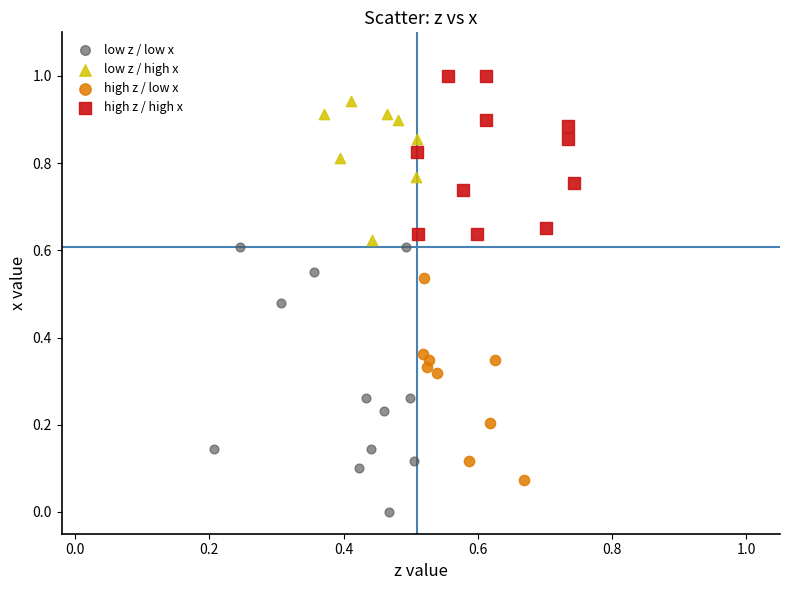

Which series has the largest Y range (max minus min)?

low z / low x